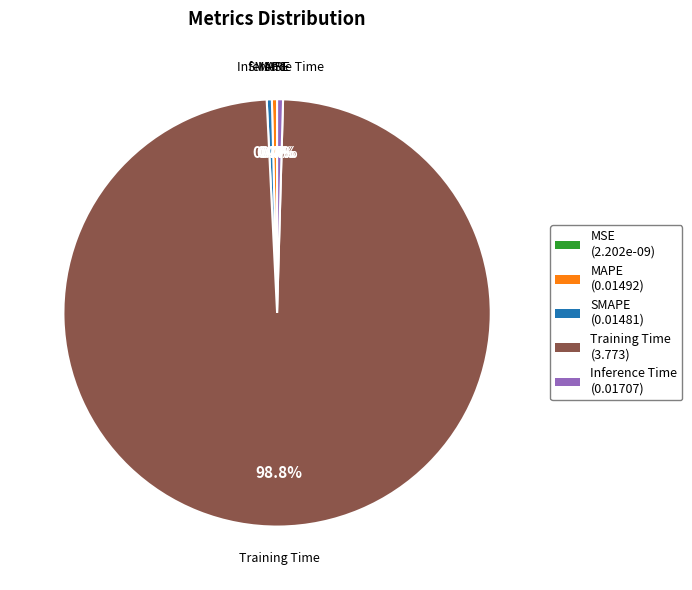

Which slice is the smallest?

MSE